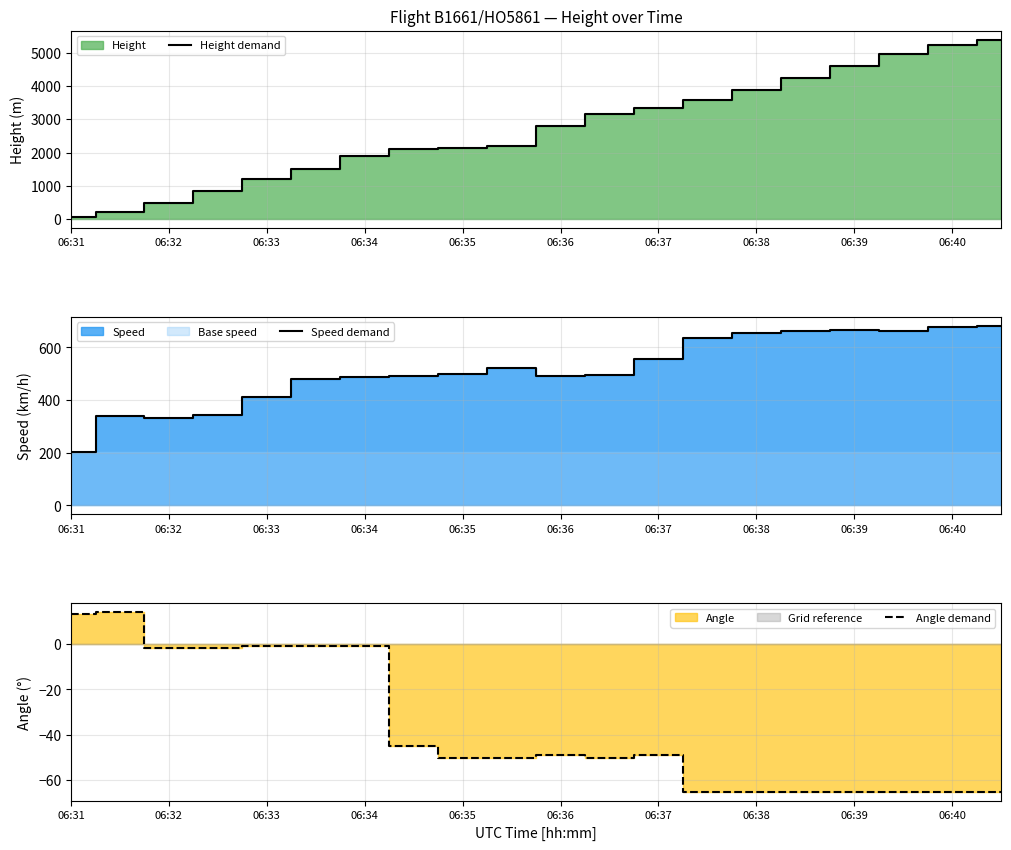

Rank the series by their maximum value, from highest to lowest.

Height demand, Speed demand, Angle demand